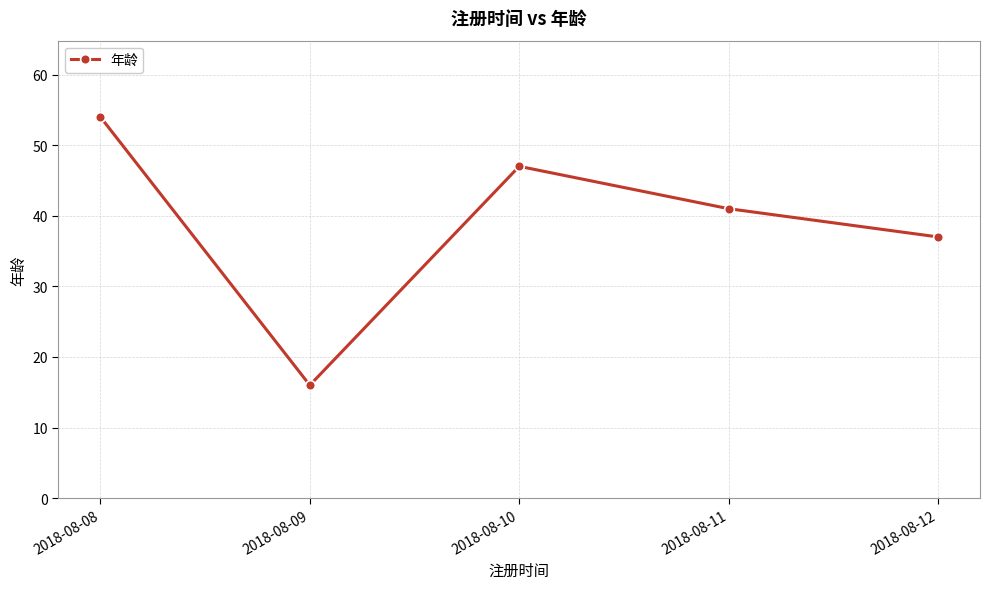

Count the number of data series in this chart.

1